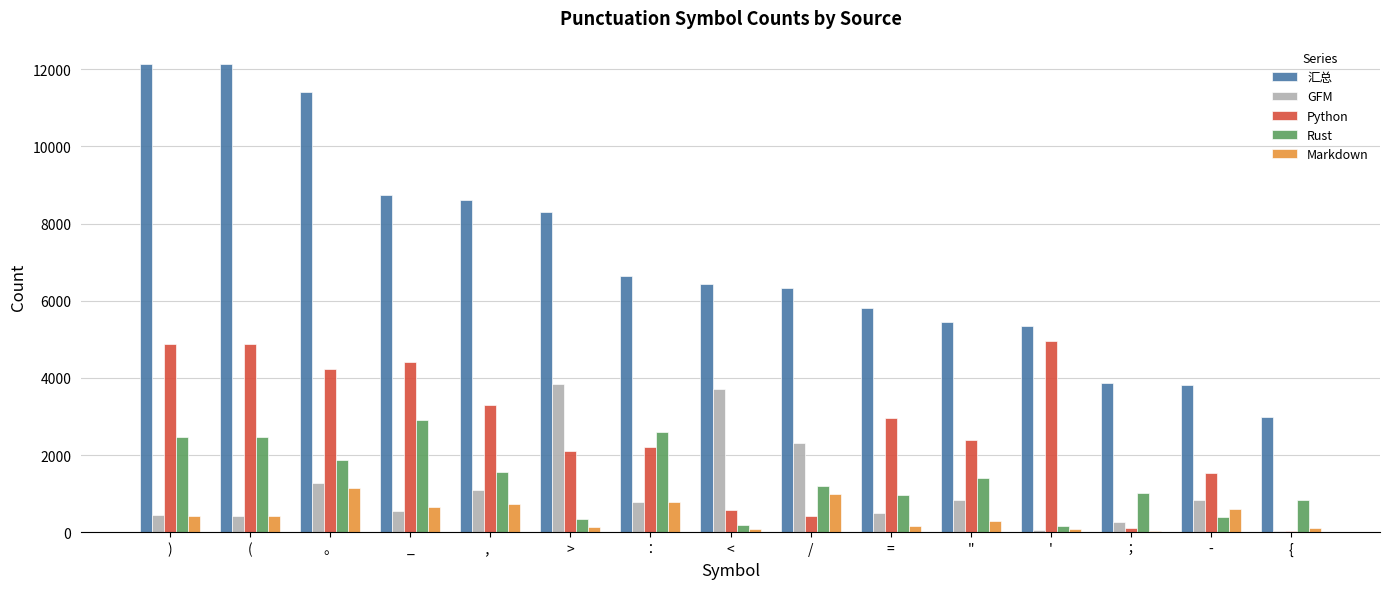

What are all the series names shown in the legend?

汇总, GFM, Python, Rust, Markdown